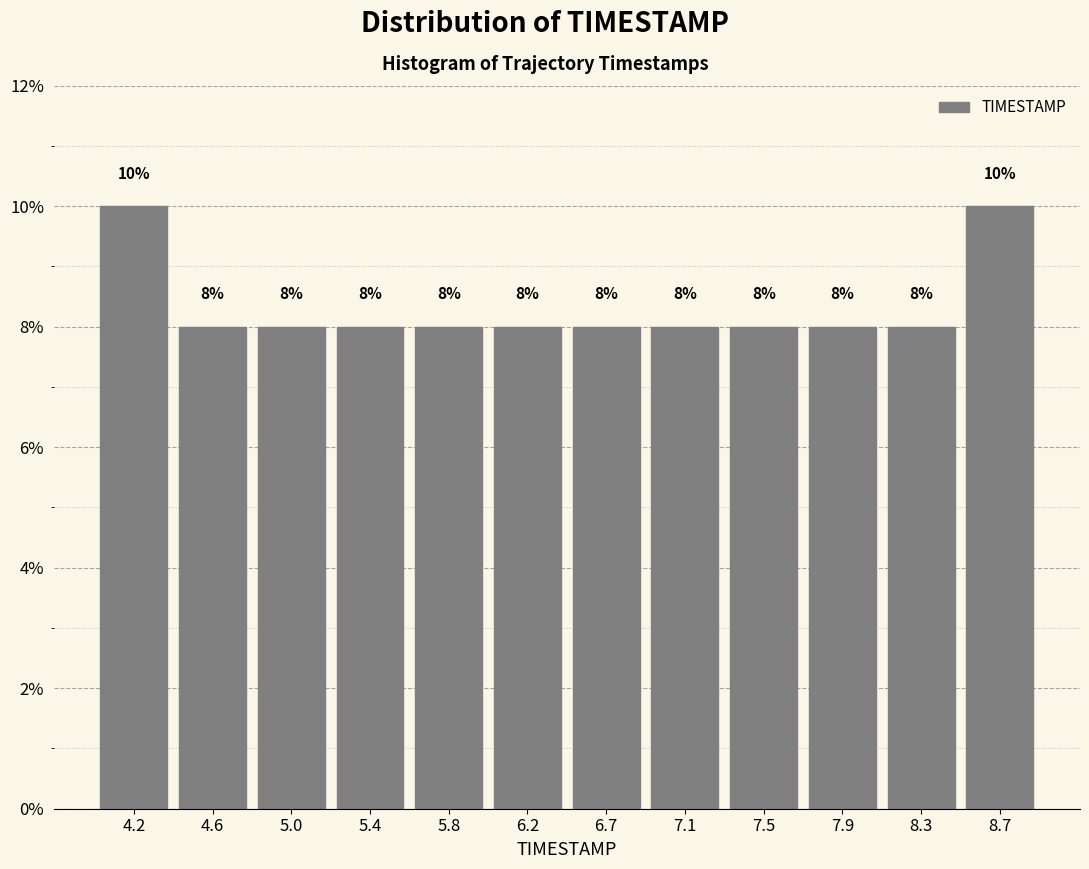

Reading left to right, transcribe this chart: for each bar, give the range it covers on the x-axis and its height. The bar edges are not printed on the chart, so give them approximately, as read against the axis.

4.00 to 4.40: 10
4.40 to 4.80: 8
4.80 to 5.25: 8
5.25 to 5.65: 8
5.65 to 6.05: 8
6.05 to 6.45: 8
6.45 to 6.85: 8
6.85 to 7.25: 8
7.25 to 7.70: 8
7.70 to 8.10: 8
8.10 to 8.50: 8
8.50 to 8.90: 10